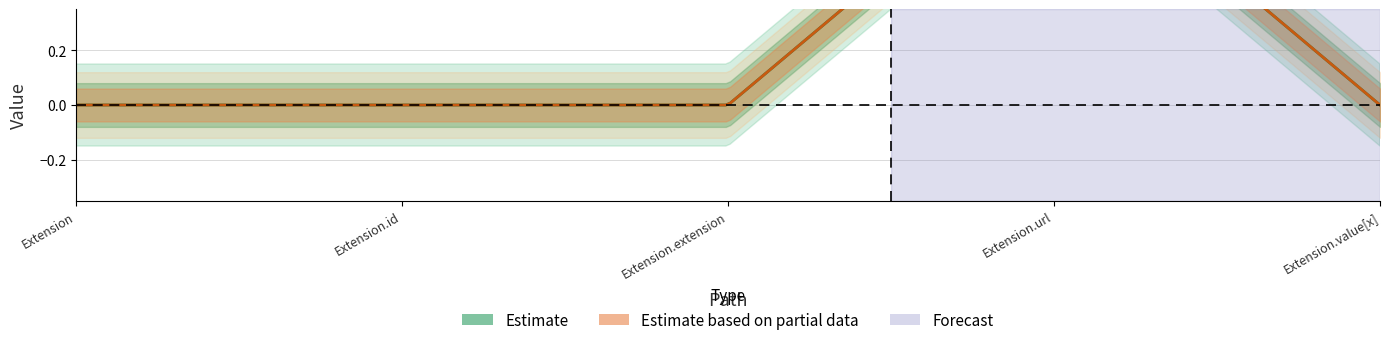

What position from the left is Extension.id?

2